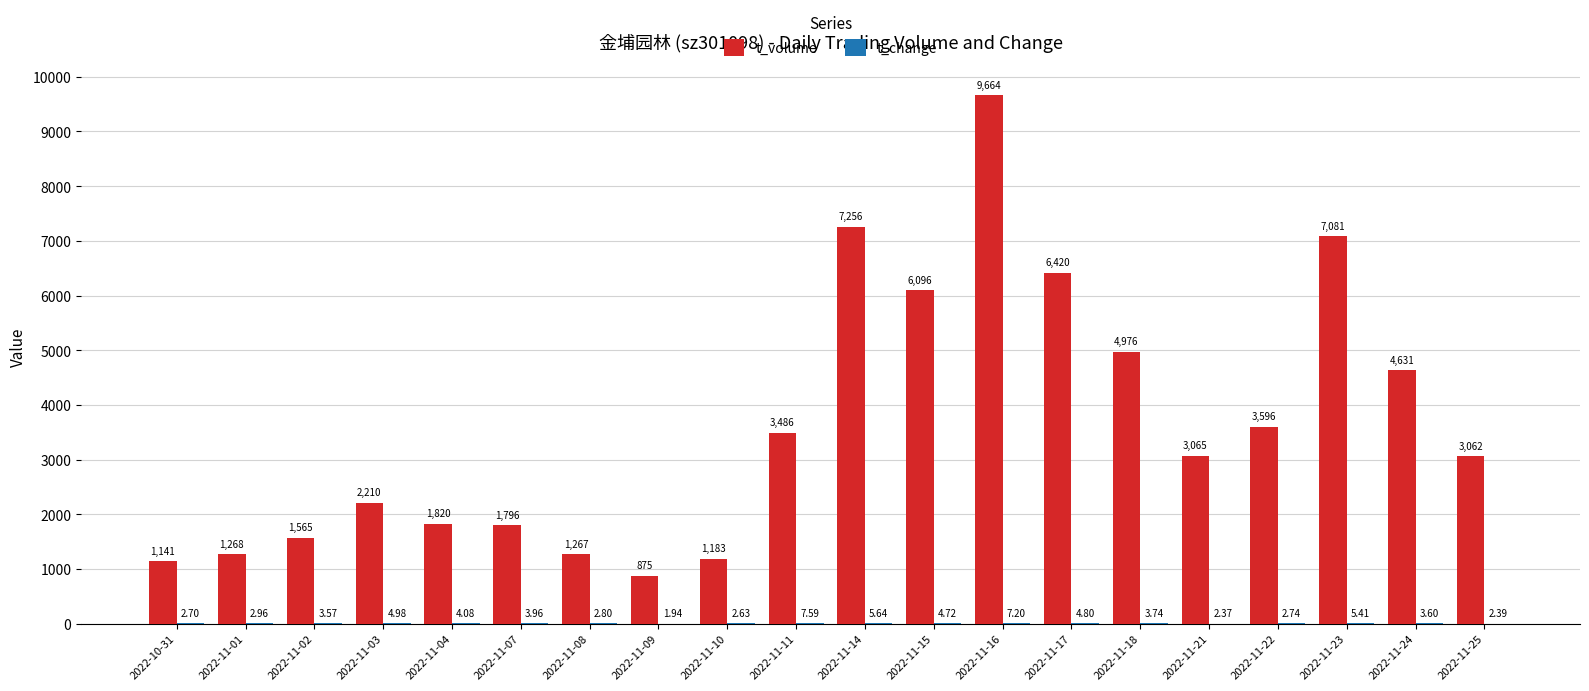

What is the sum of the t_volume values at 2022-11-03 and 2022-11-02?

3775.0